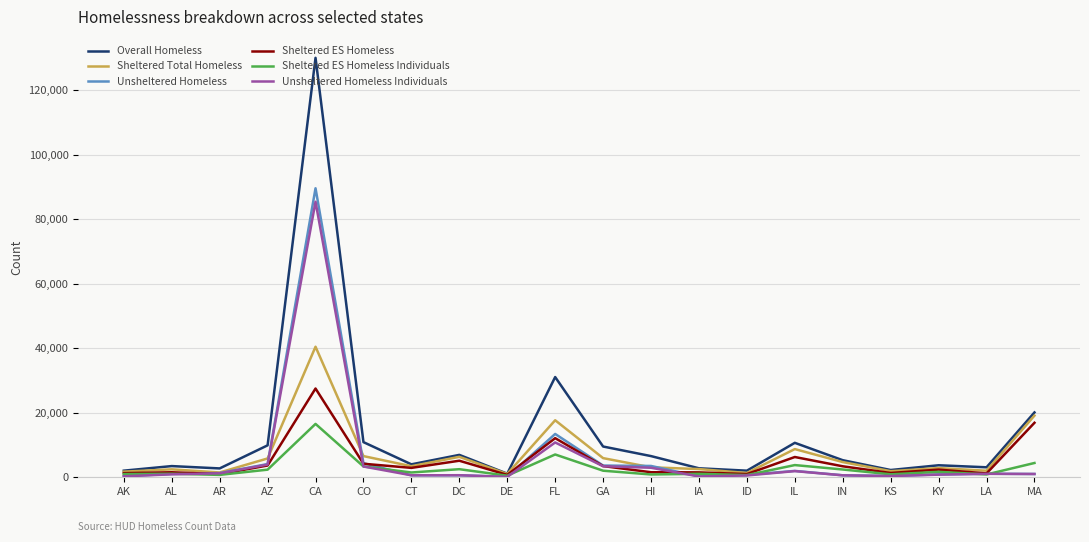

What is the highest value of the Overall Homeless series?

129972